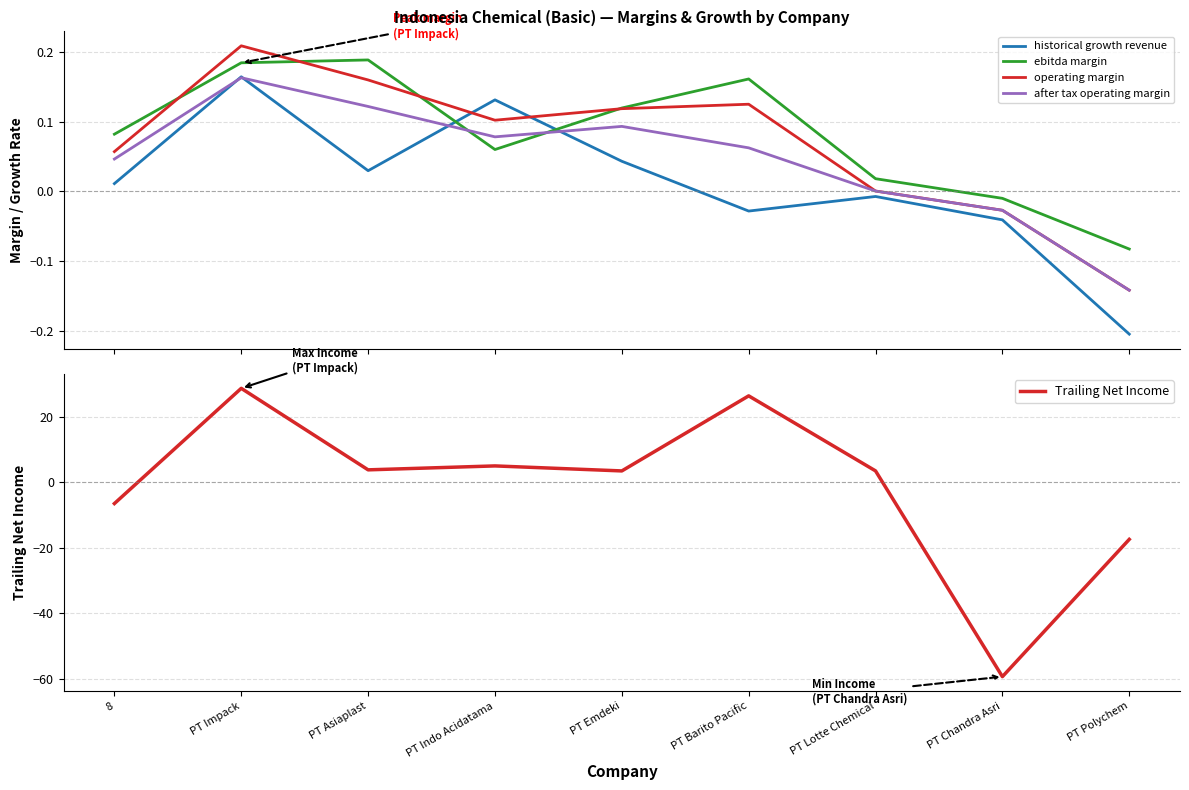

At which label is historical growth revenue closest to 0?

PT Lotte Chemical